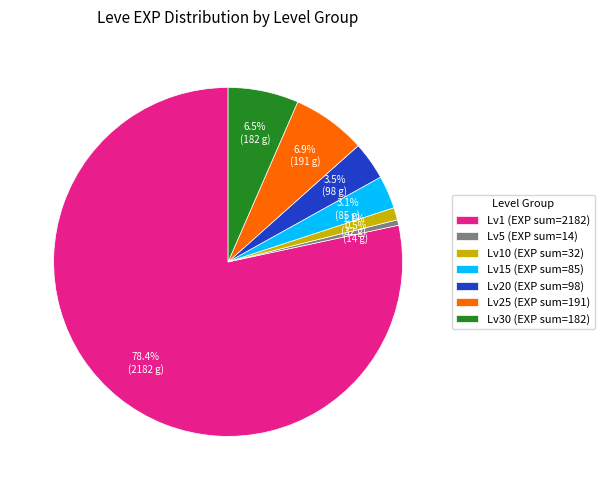

Approximately how many times larger is the value at Lv15 (EXP sum=85) compared to Lv20 (EXP sum=98)?

0.9